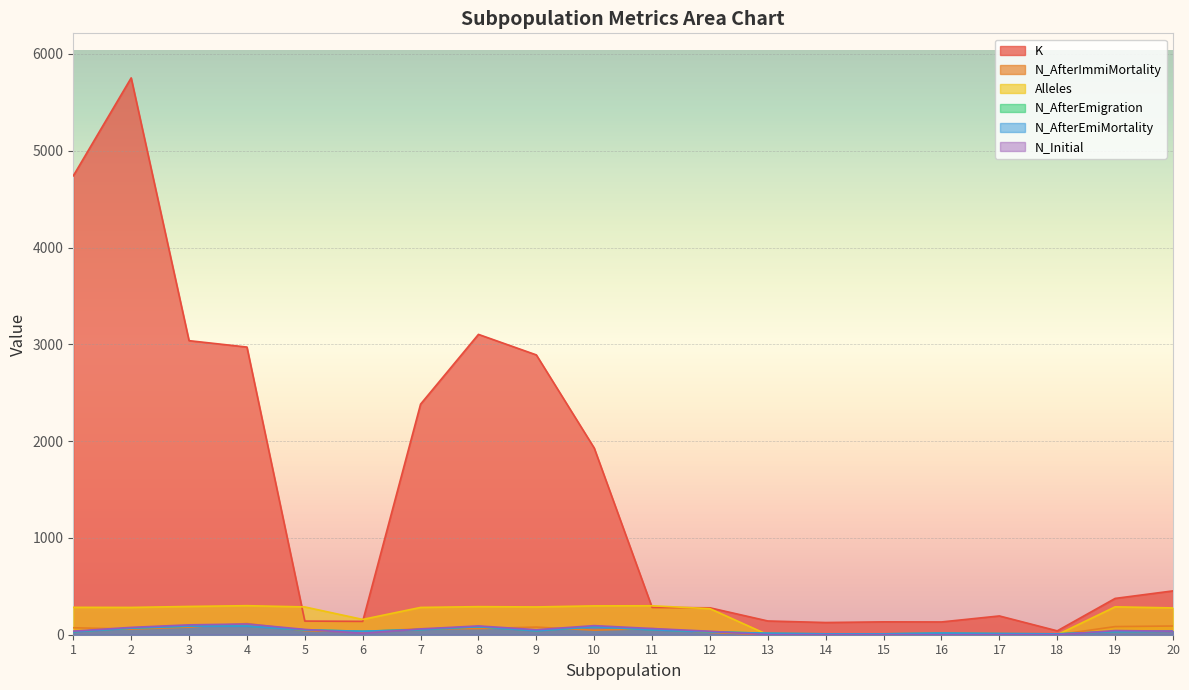

What is the sum of the N_AfterEmigration values at 18 and 2?

77